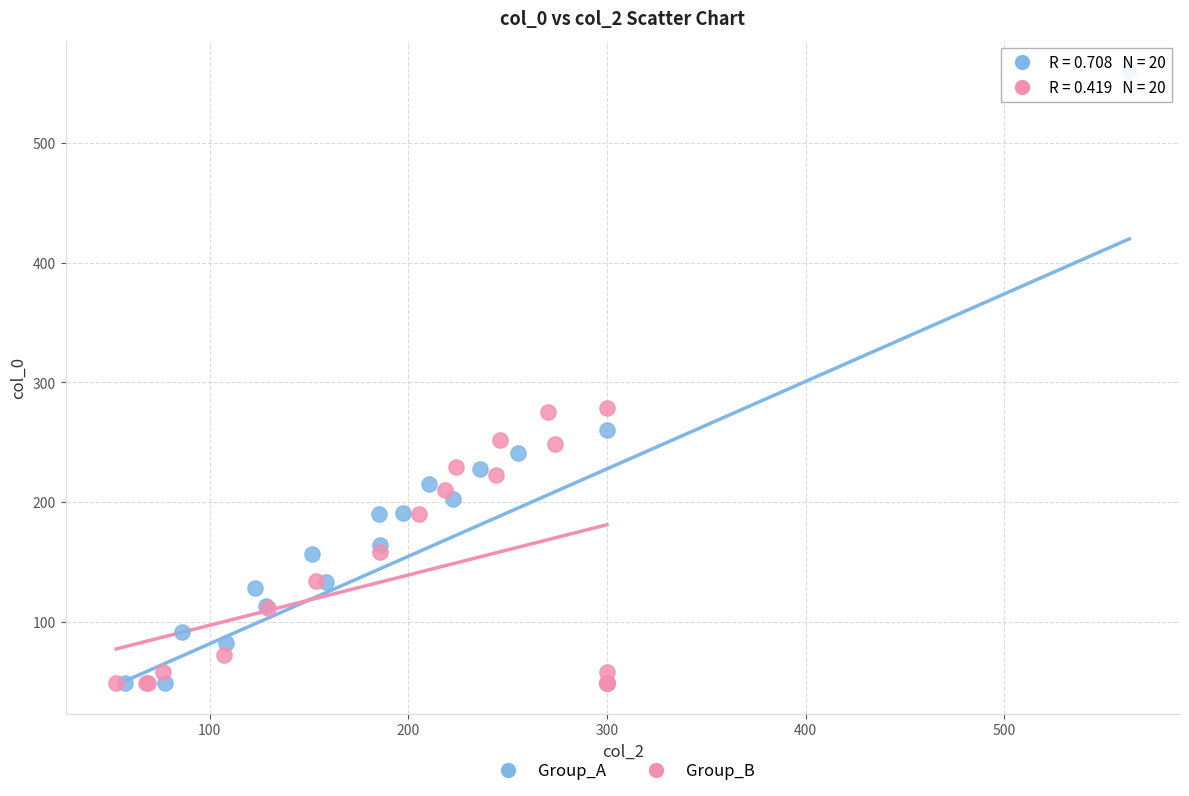

What are all the series names shown in the legend?

Group_A, Group_B